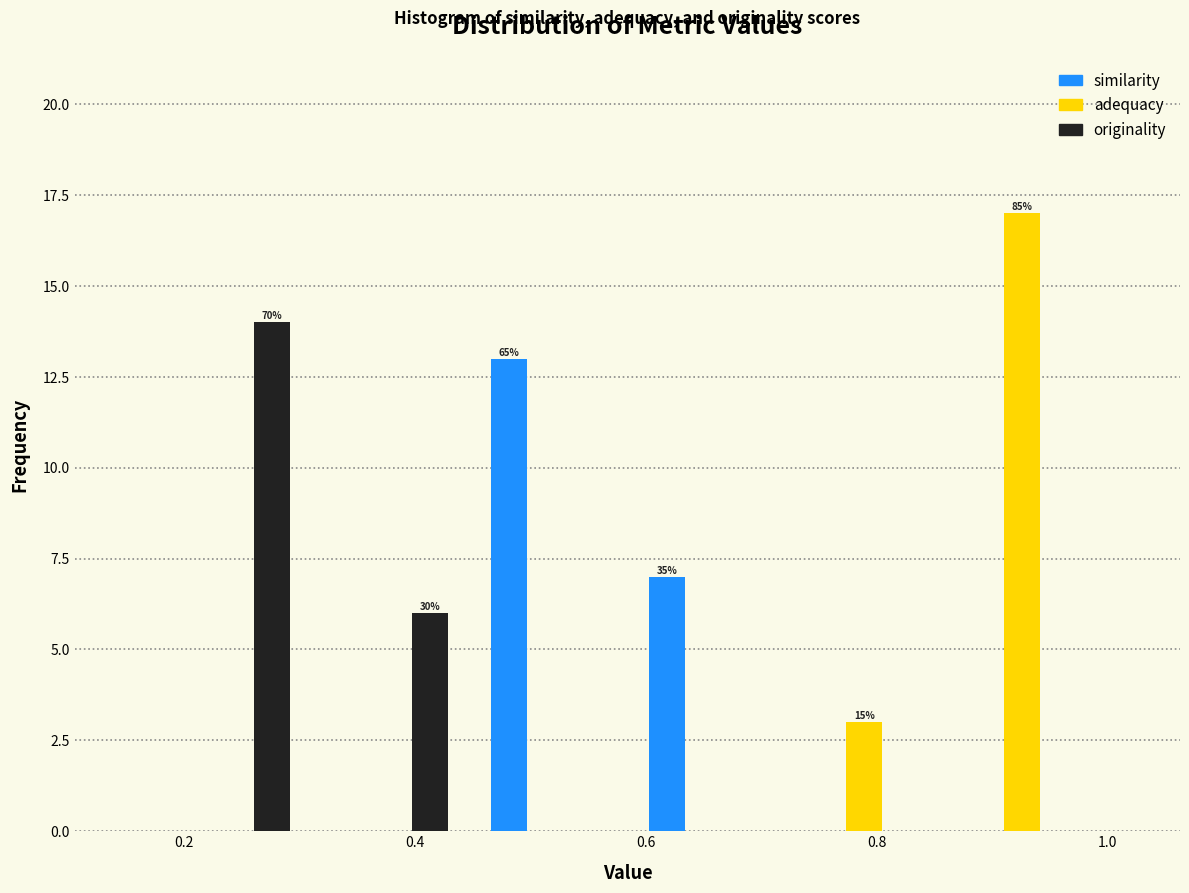

In the adequacy series, which range on the x-axis has the tallest bar?

0.86 to 1.00